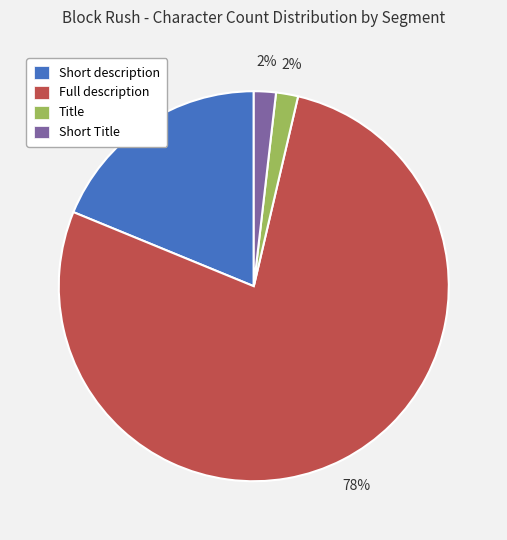

To the nearest percent, what portion does Short Title represent?

2%